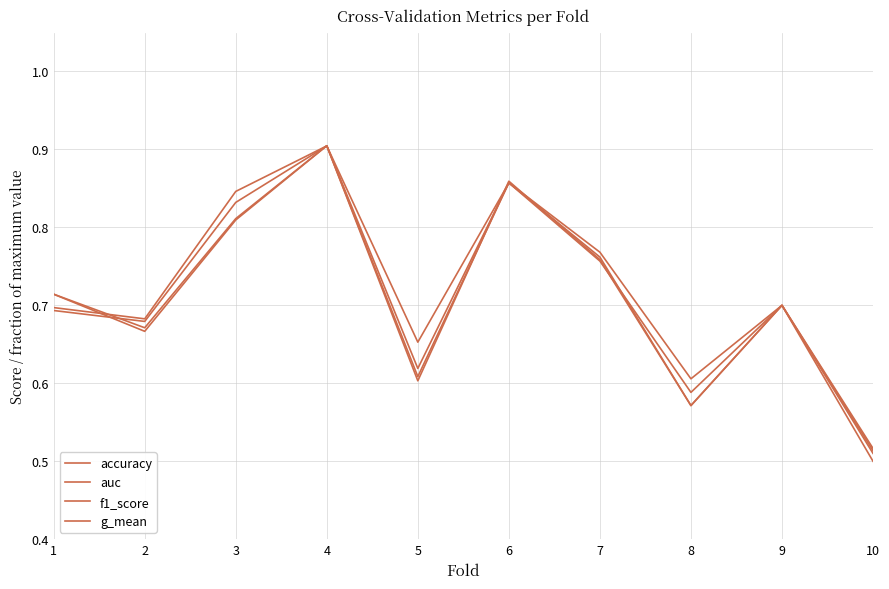

Is this an area chart (filled region under the line)?

No